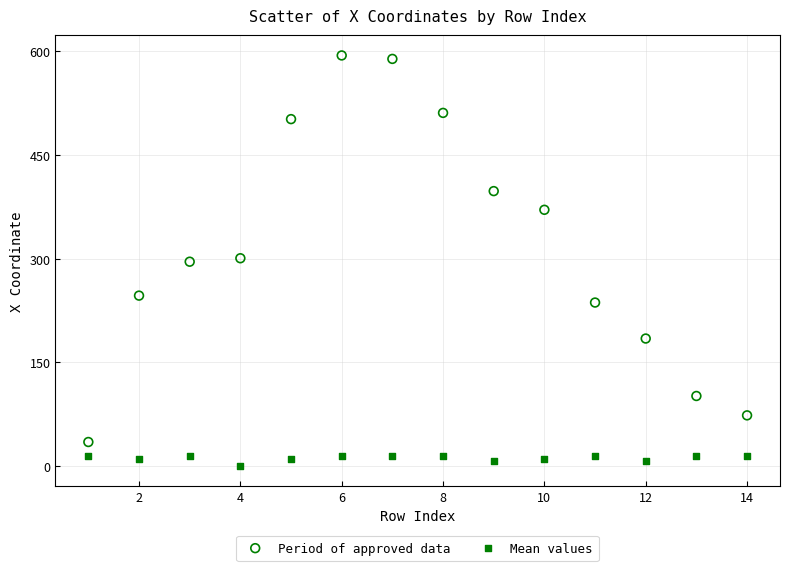

Across all data points, what is the range of X values (max minus min)?

13.0